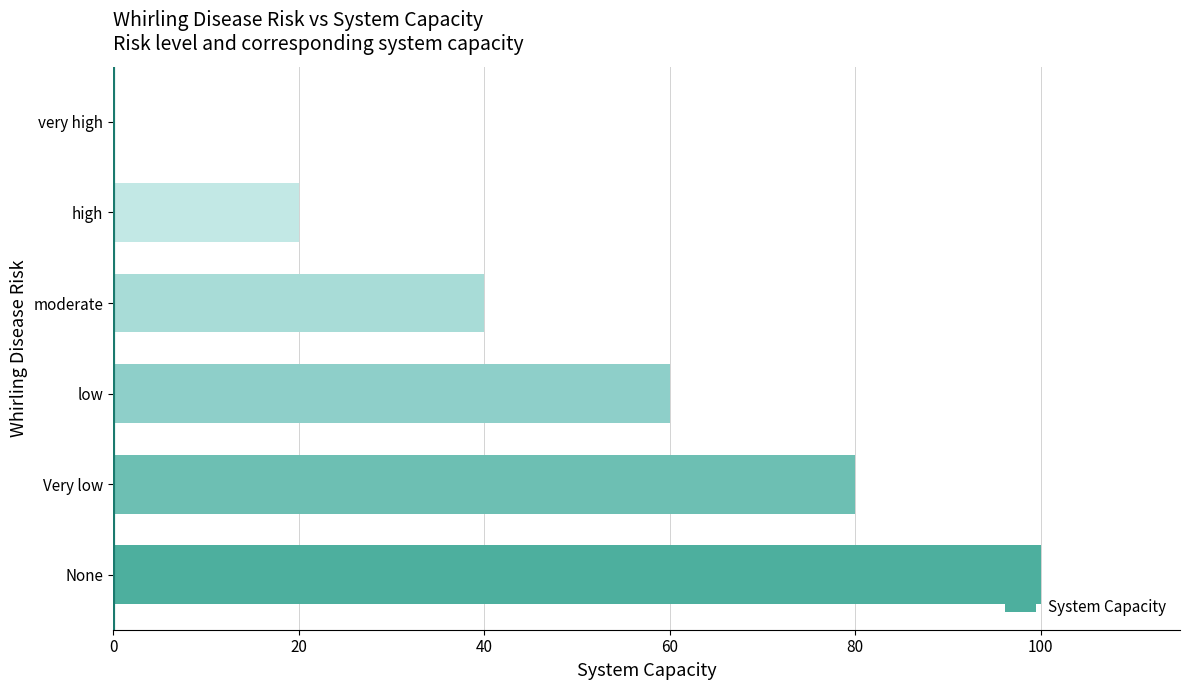

True or false: the data shows 80 at Very low.

True